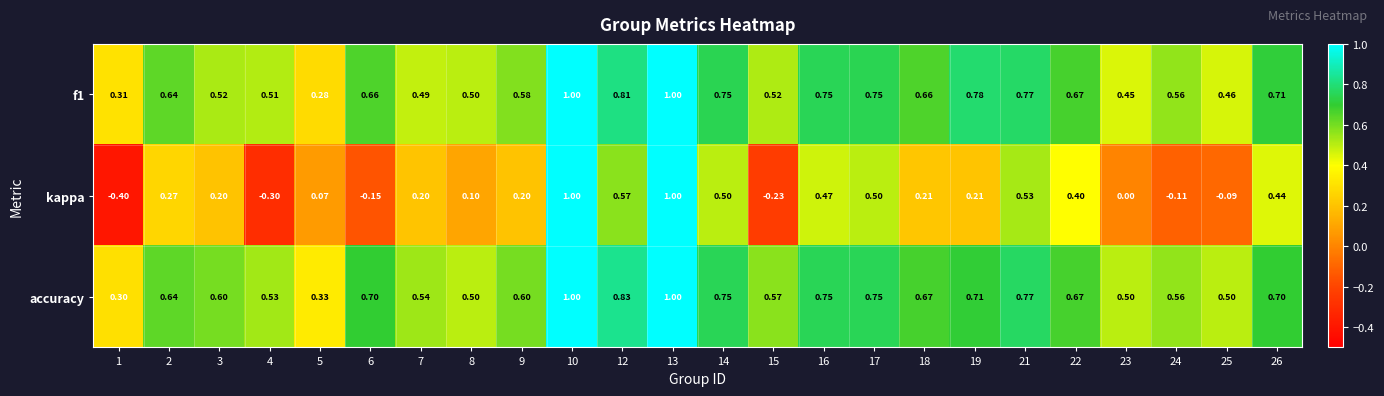

Which series has the largest total across all categories?

accuracy